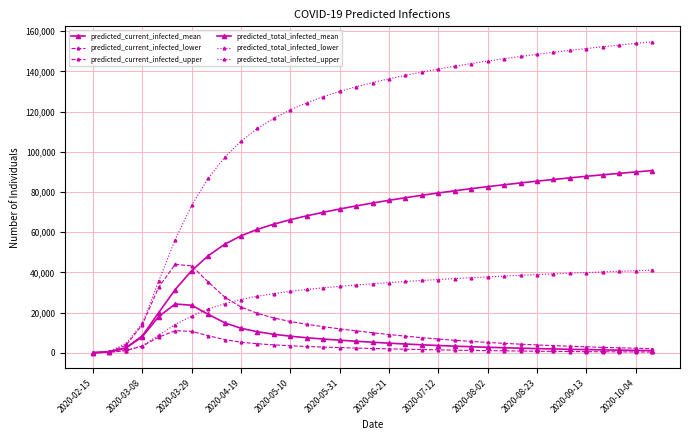

Count the number of data series in this chart.

6